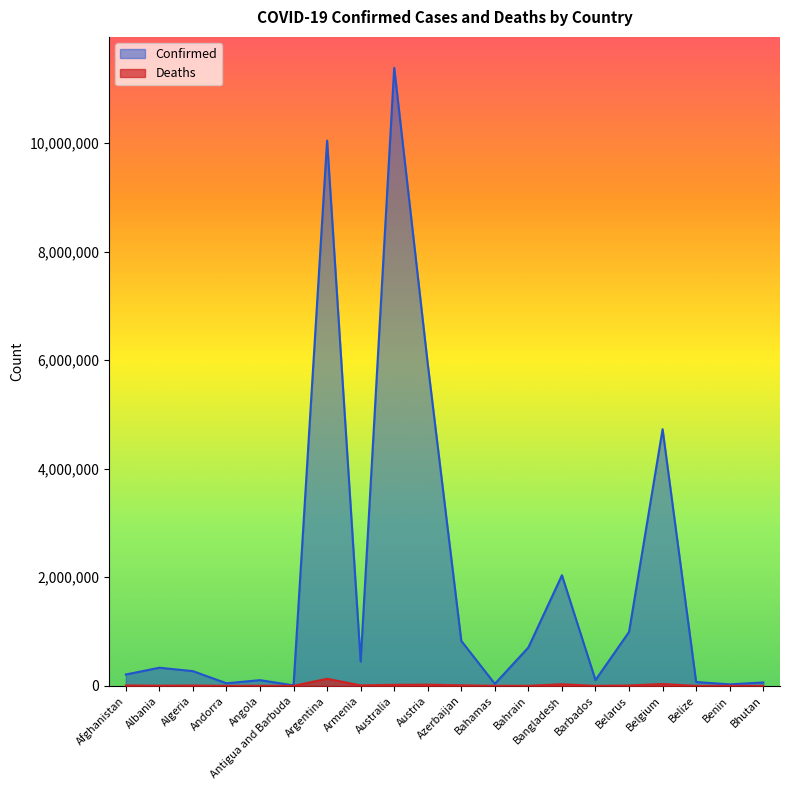

How many data points in Confirmed are above 334408?

9